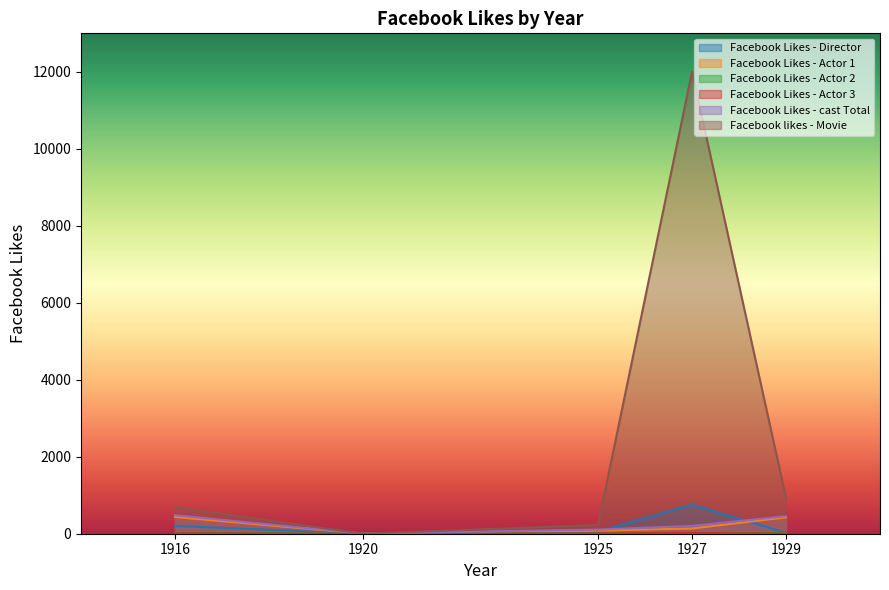

What is the average value of the Facebook Likes - cast Total series?

250